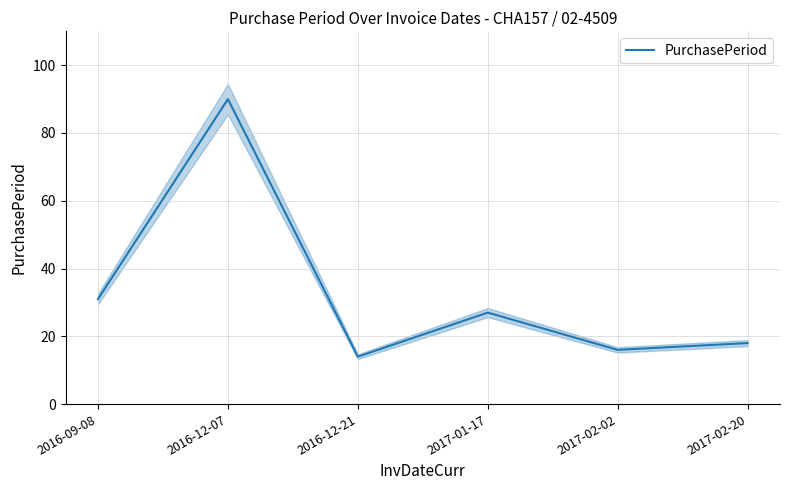

At which category does the chart reach its minimum across all series?

2016-12-21